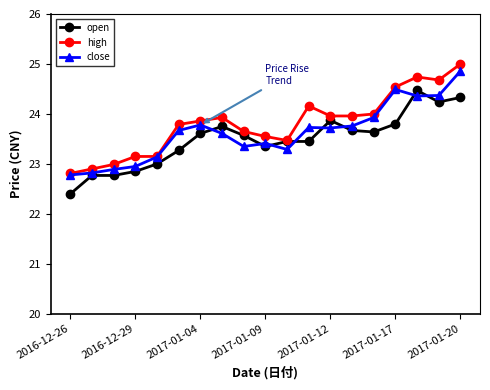

At how many categories does at least one series exceed 22?

19